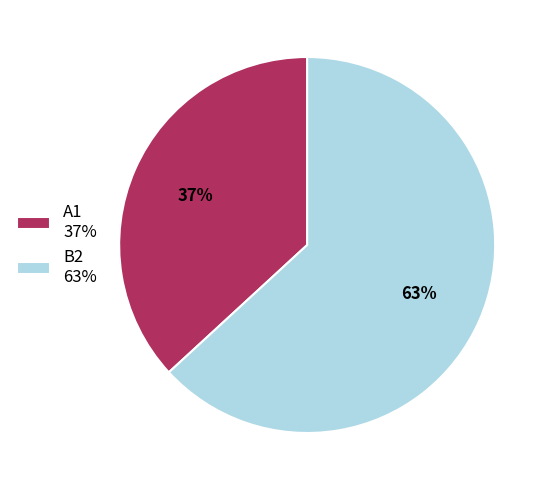

Which category has the smallest portion of the pie?

A1